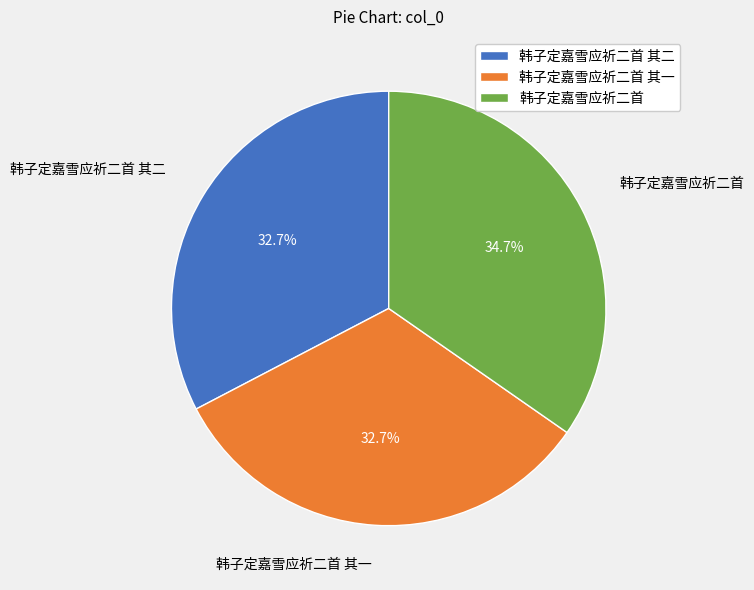

Count the number of slices in the pie.

3